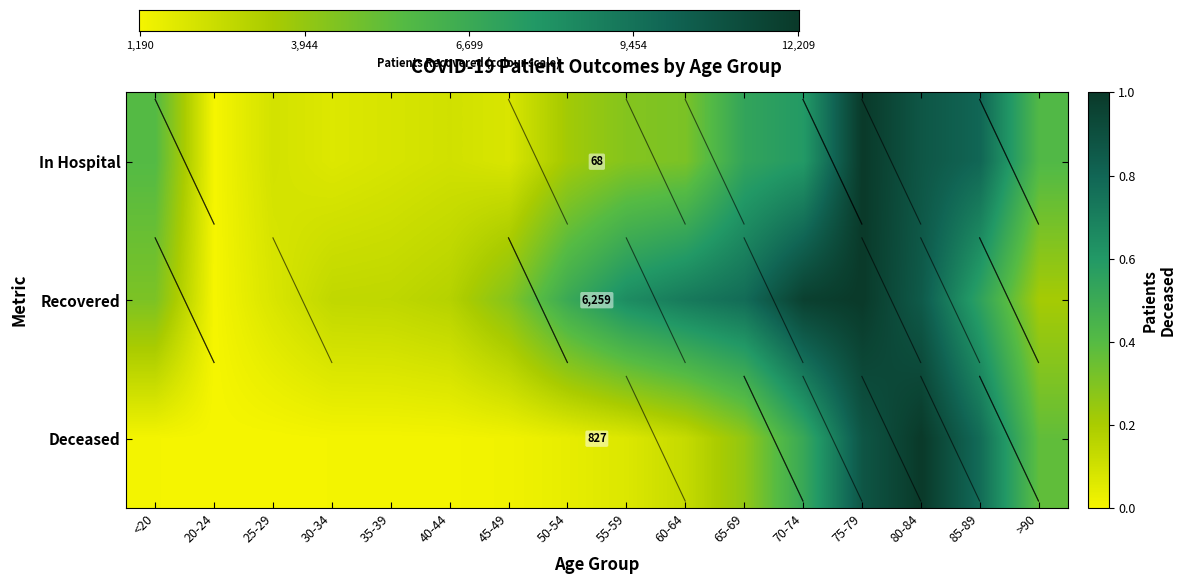

What is the sum of all patients_recovered values?

7.4